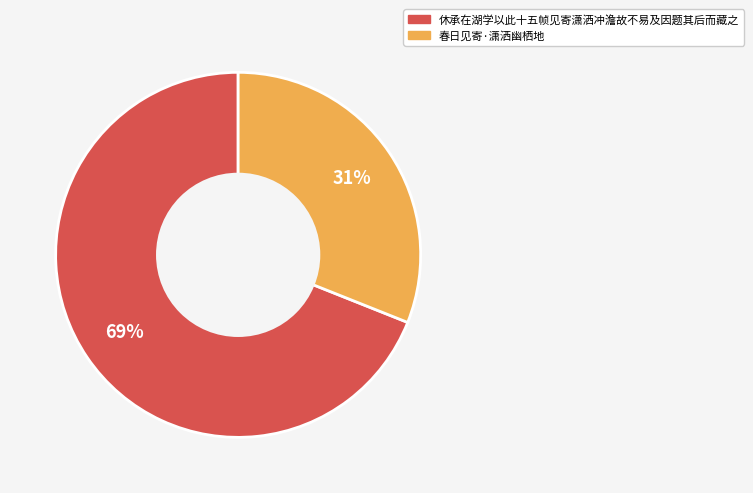

Is the sum of 休承在湖学以此十五帧见寄潇洒冲澹故不易及因题其后而藏之 and 春日见寄·潇洒幽栖地 greater than half?

Yes